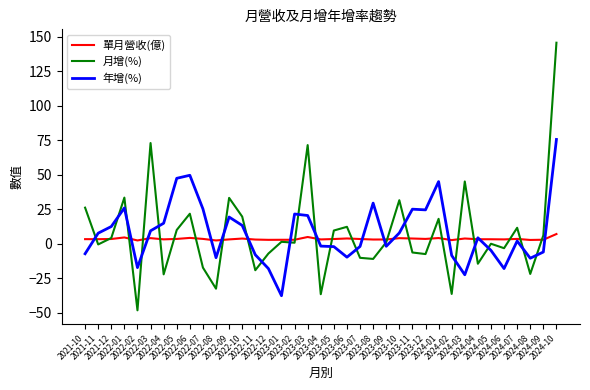

What is the maximum value shown in the chart?

145.8